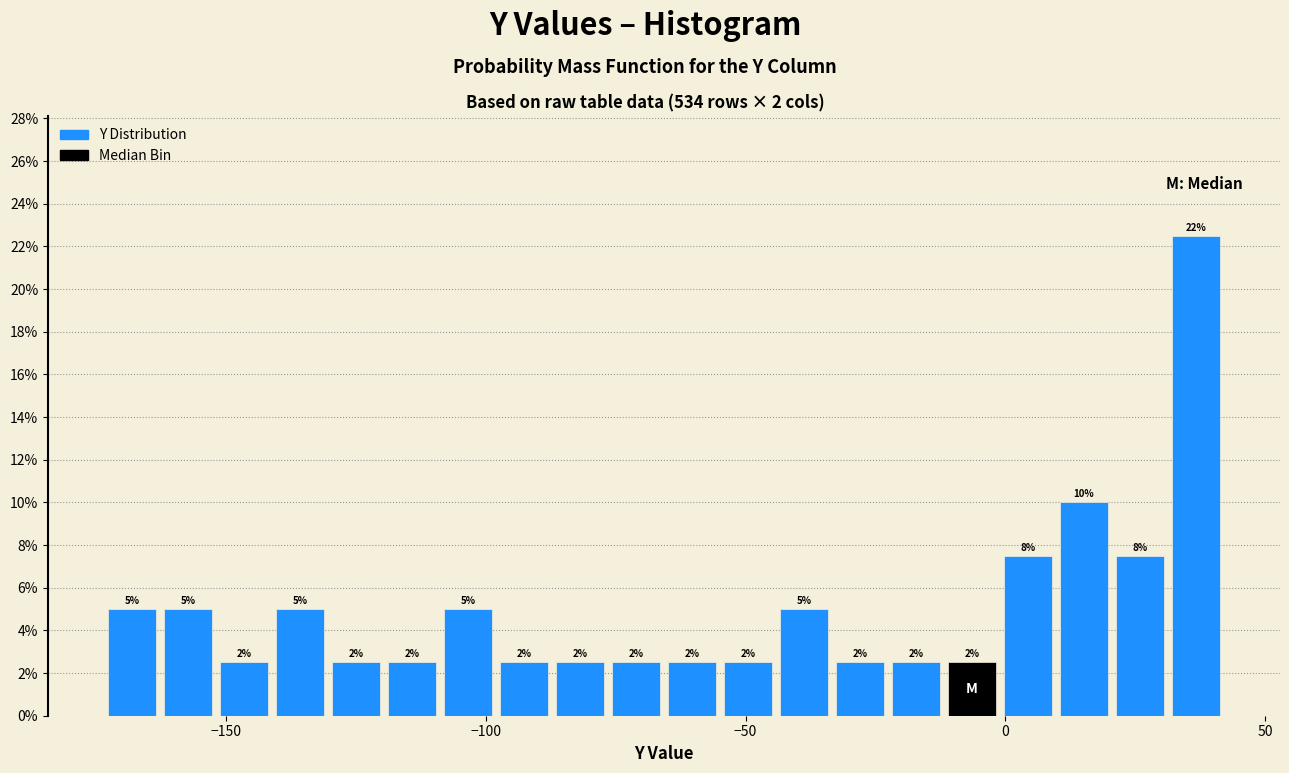

Read against the x-axis, roughly where is the centre of the tallest bar?

35